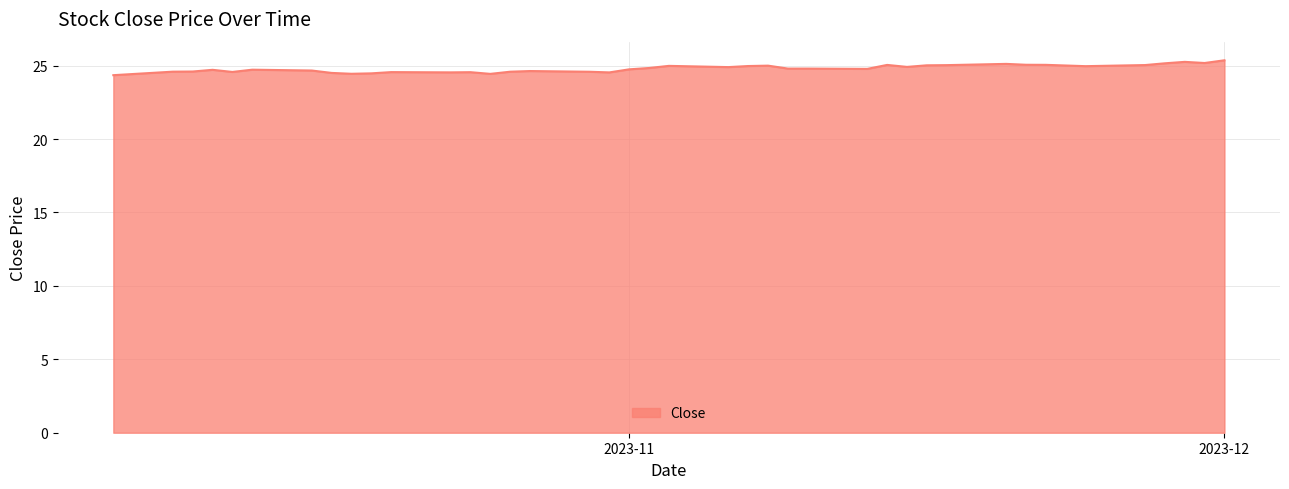

What is the minimum value shown in the chart?

24.4